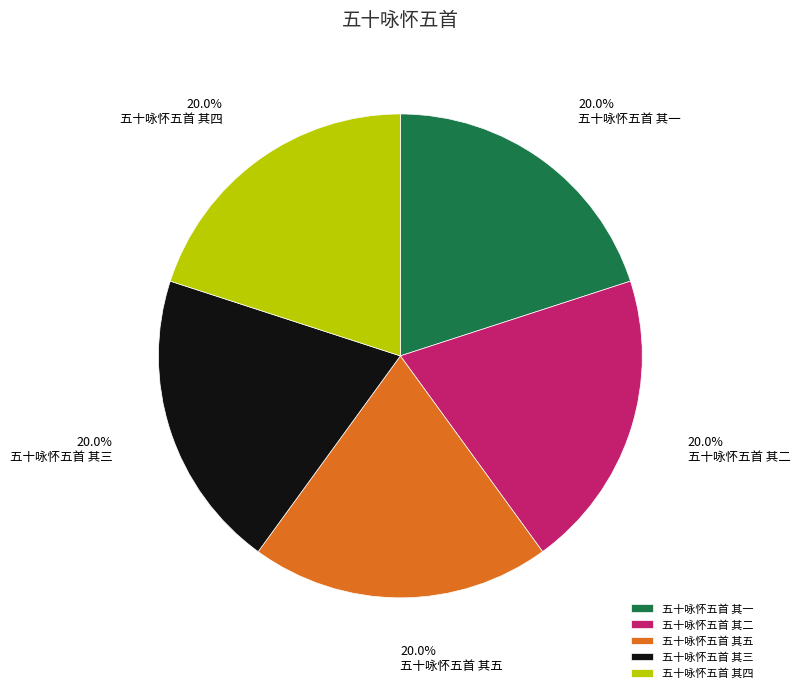

Does 五十咏怀五首 其五 account for over 50% of the chart?

No